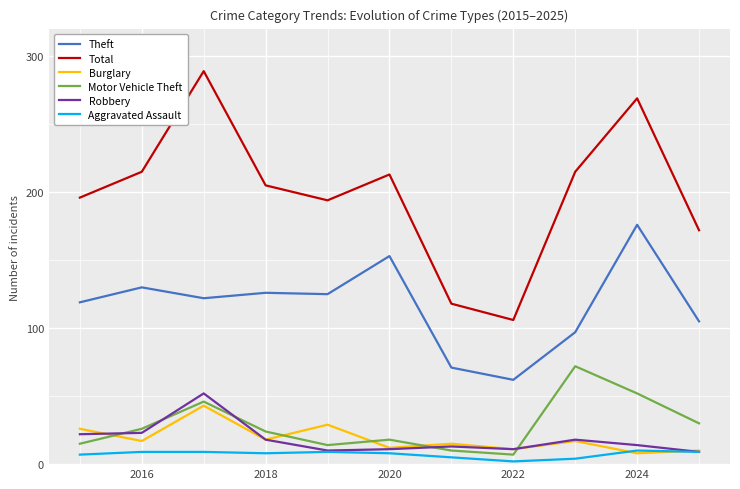

True or false: Robbery and Total intersect in this chart.

False